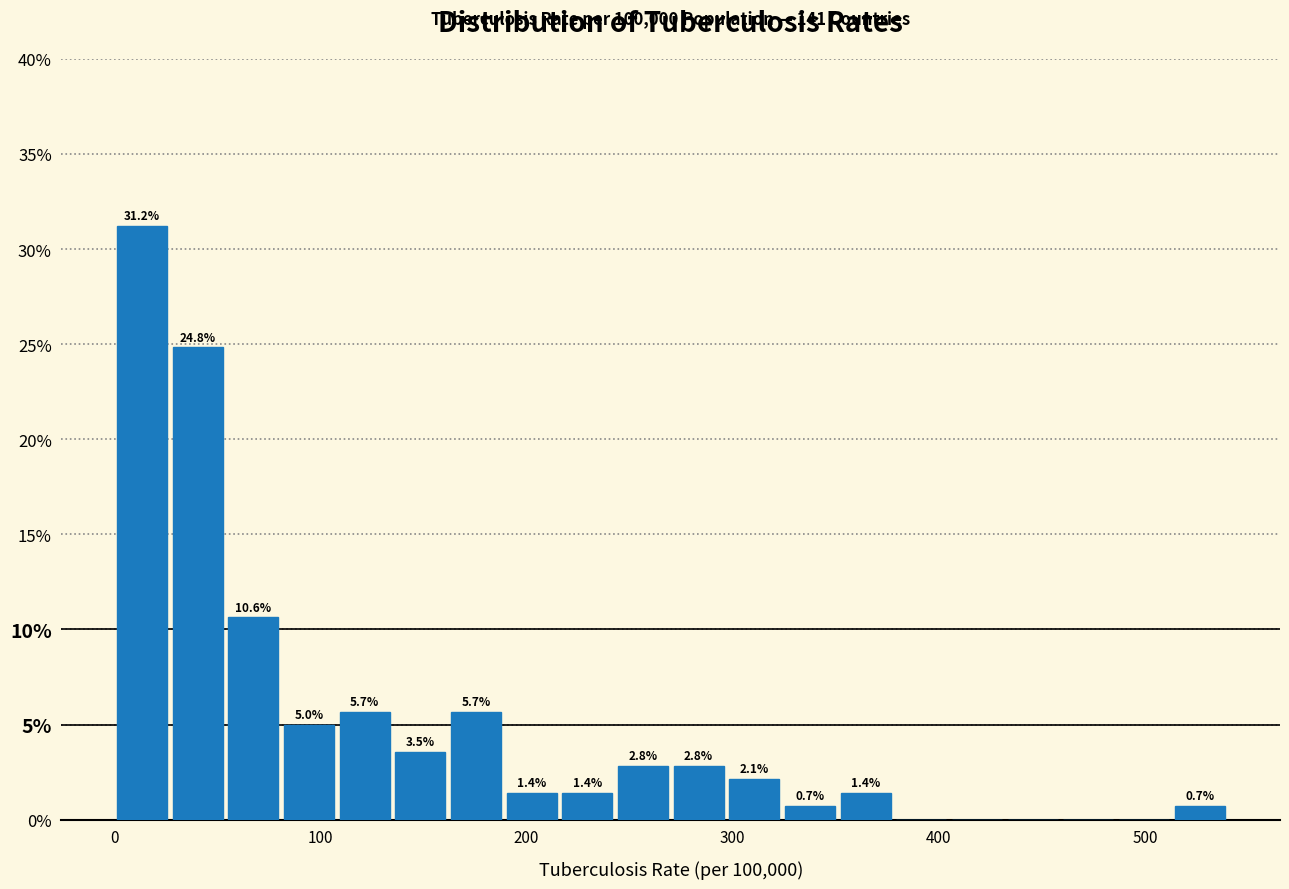

Read against the x-axis, roughly where is the centre of the tallest bar?

10